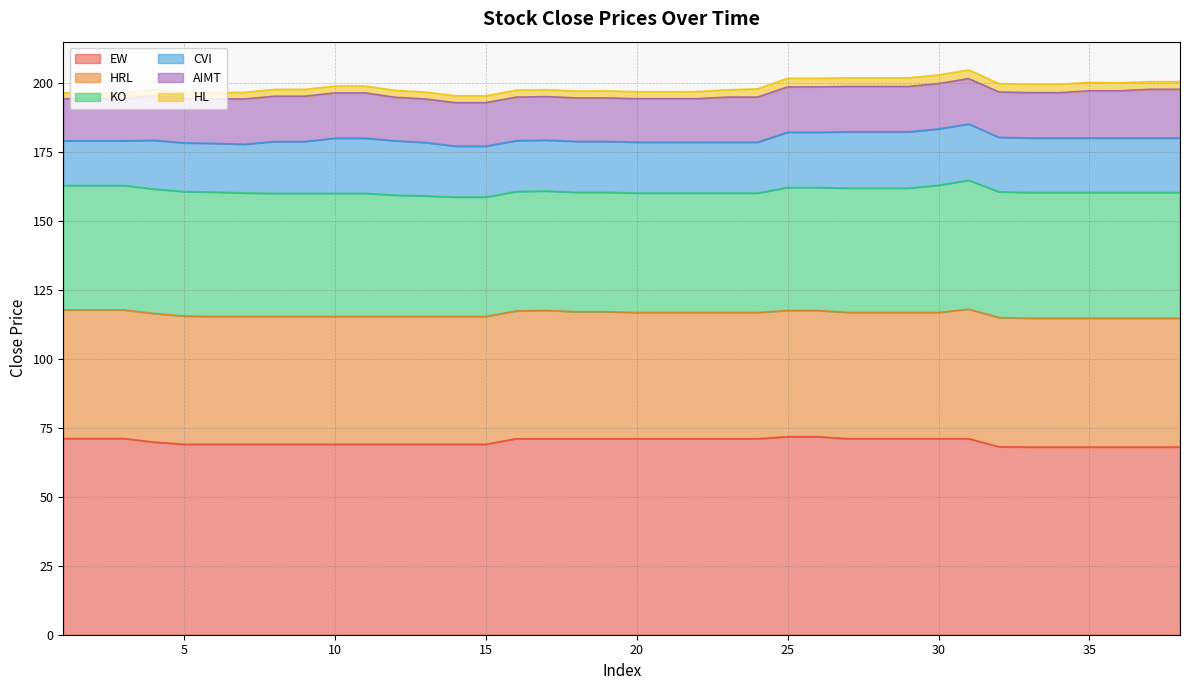

What is the difference between the maximum and minimum values in the KO series?

3.4